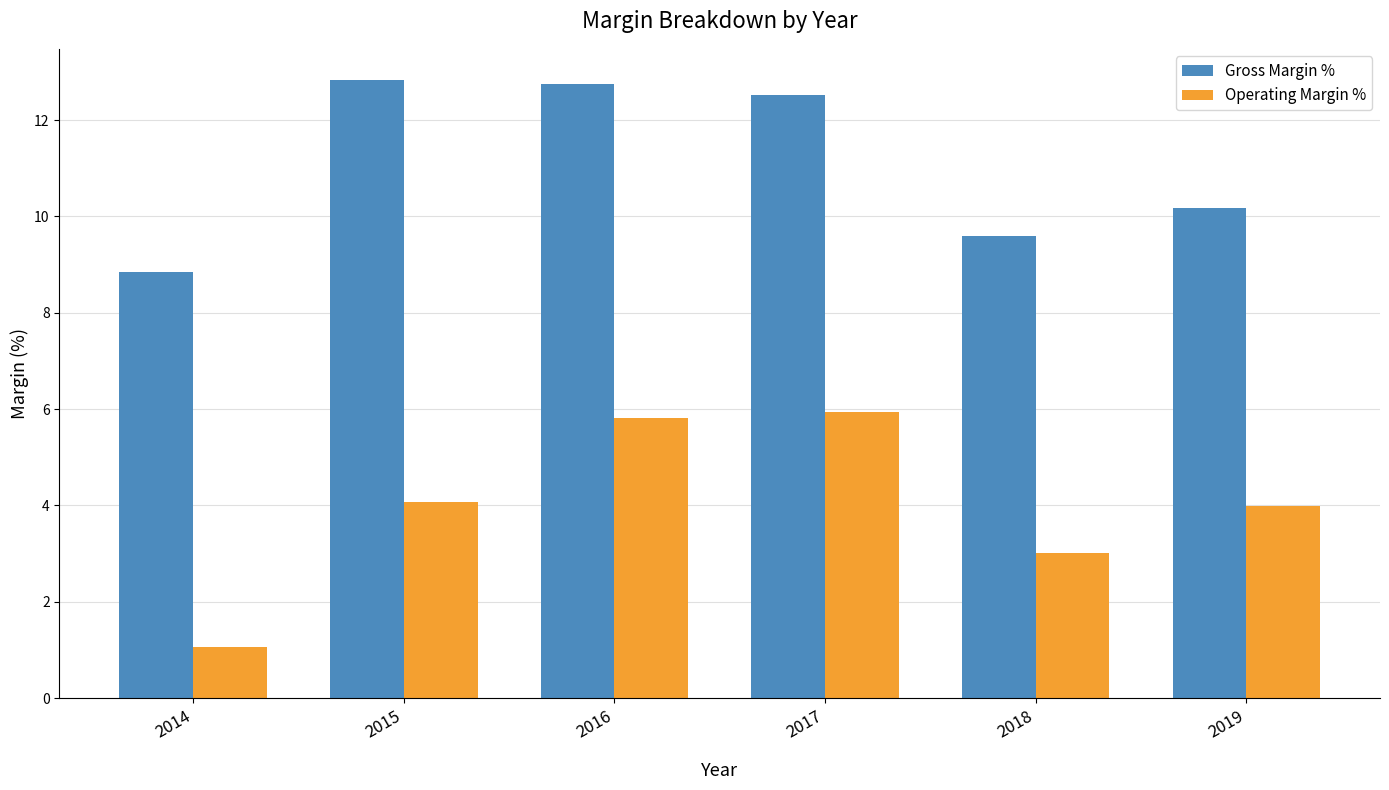

Which series changed the most between 2017 and 2018?

Gross Margin %